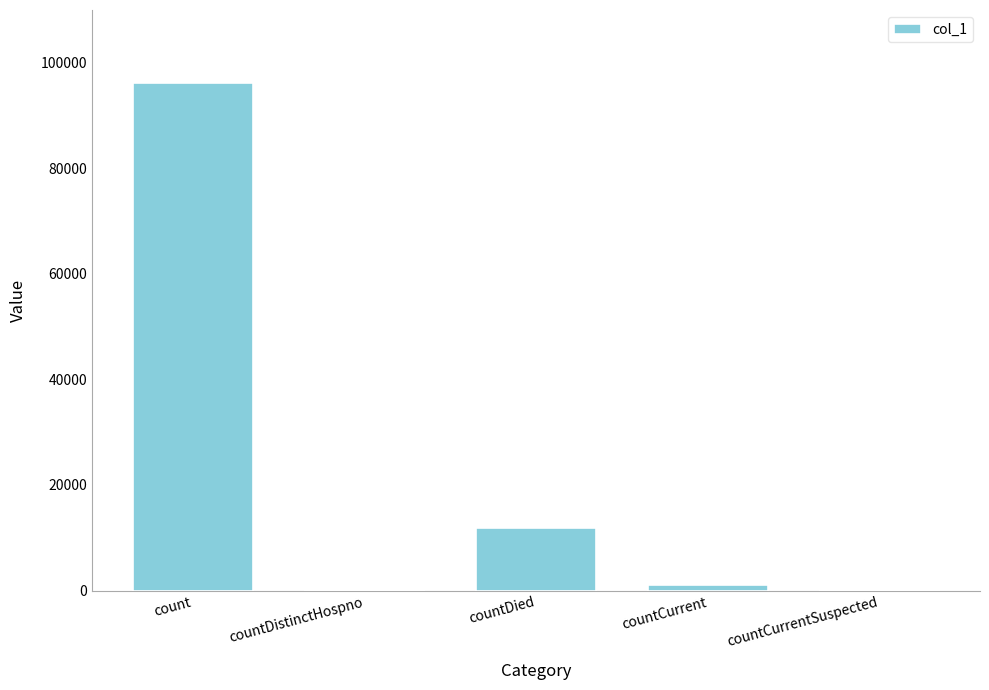

Count the number of data series in this chart.

1